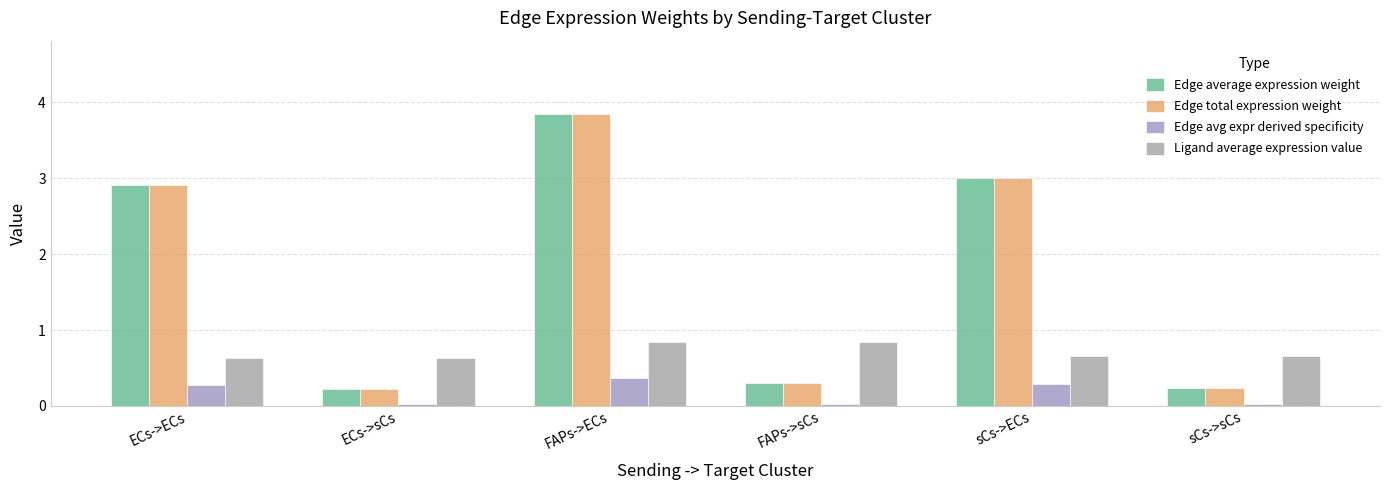

What is the difference between the highest and lowest values at sCs->sCs?

0.6